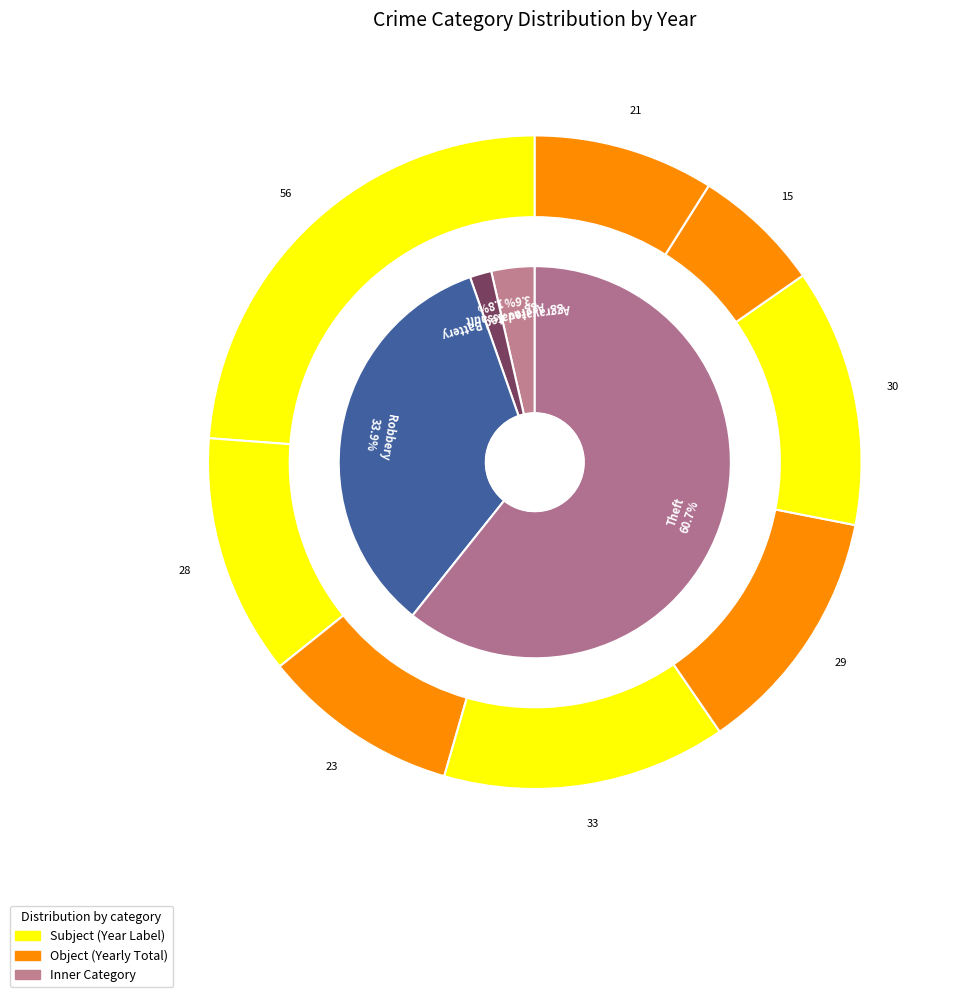

True or false: Aggravated Battery accounts for 1% of the total.

False